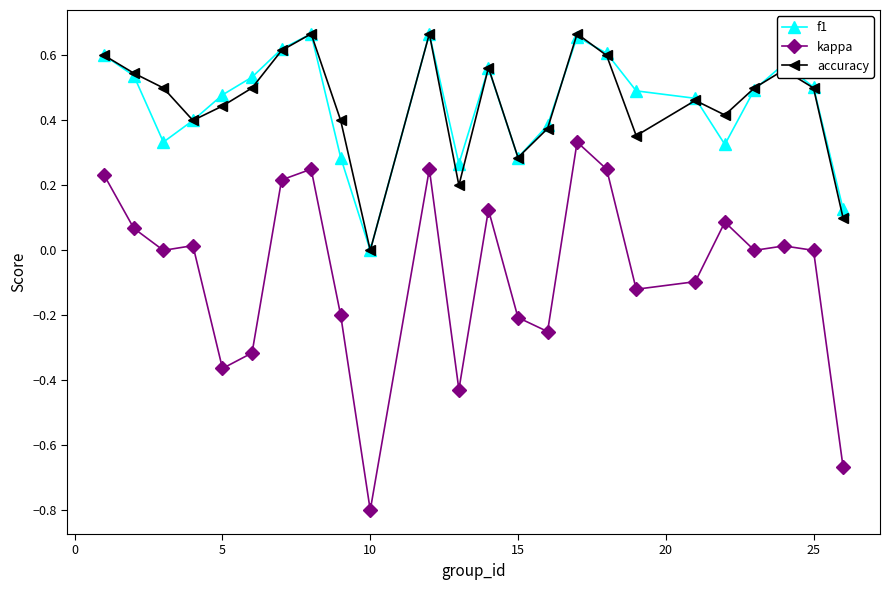

Which series has the widest spread of values?

kappa